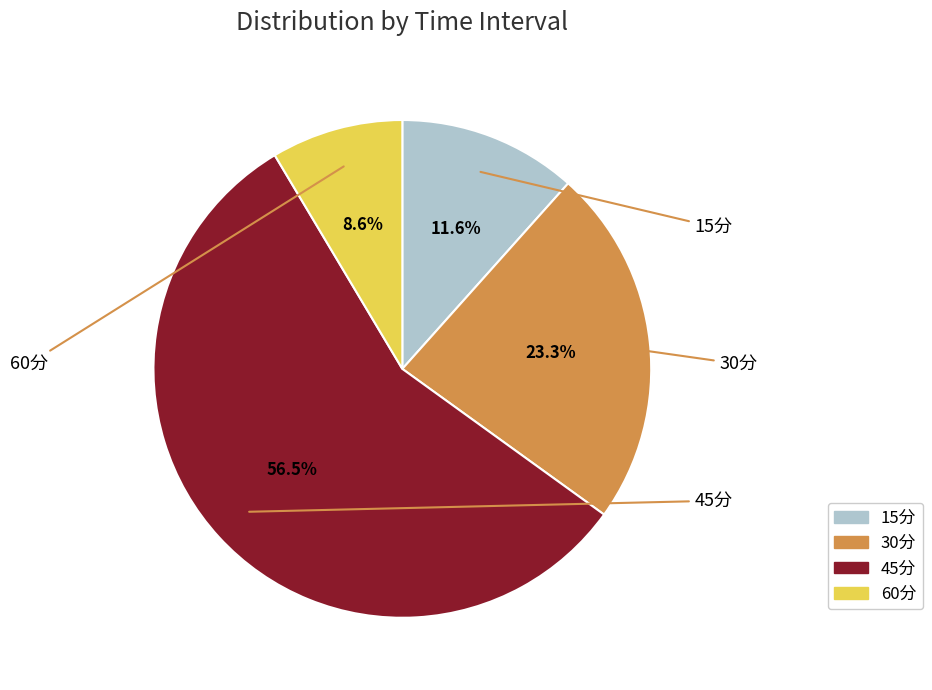

Approximately how many times larger is the value at 45分 compared to 60分?

6.6